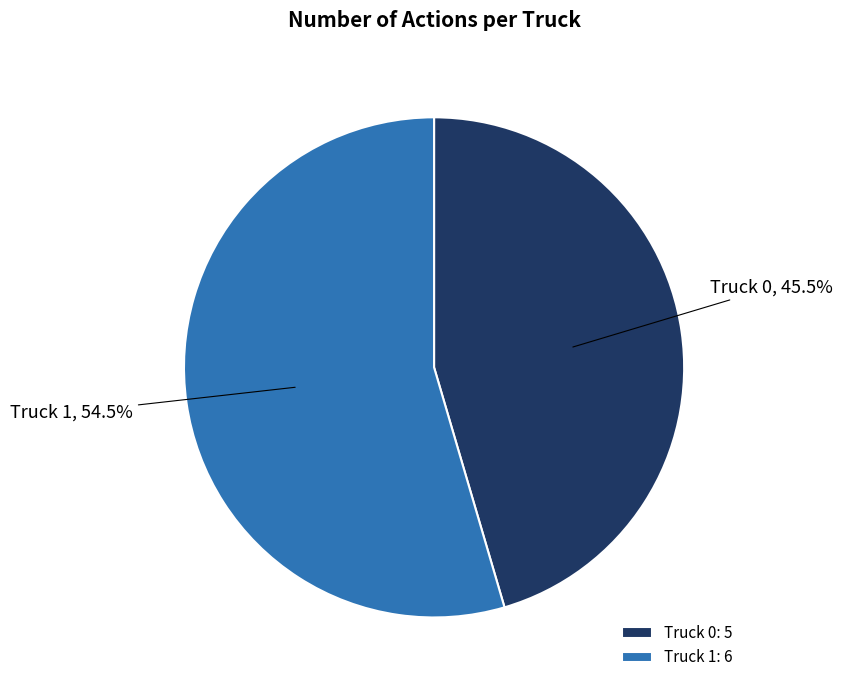

Rank the categories by value from lowest to highest.

Truck 0, Truck 1